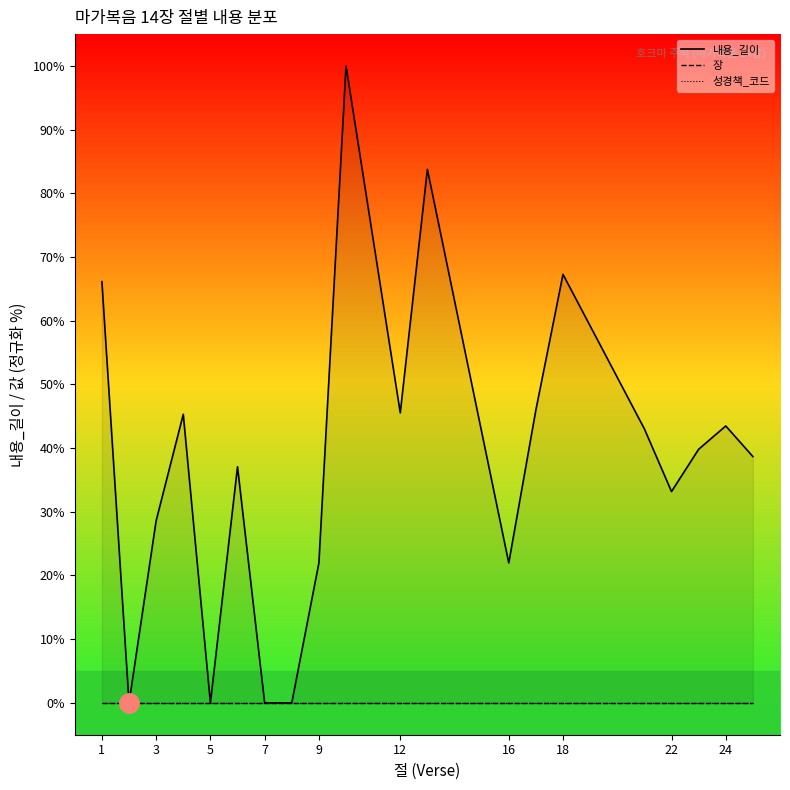

Which category has the highest value in the 장 series?

1